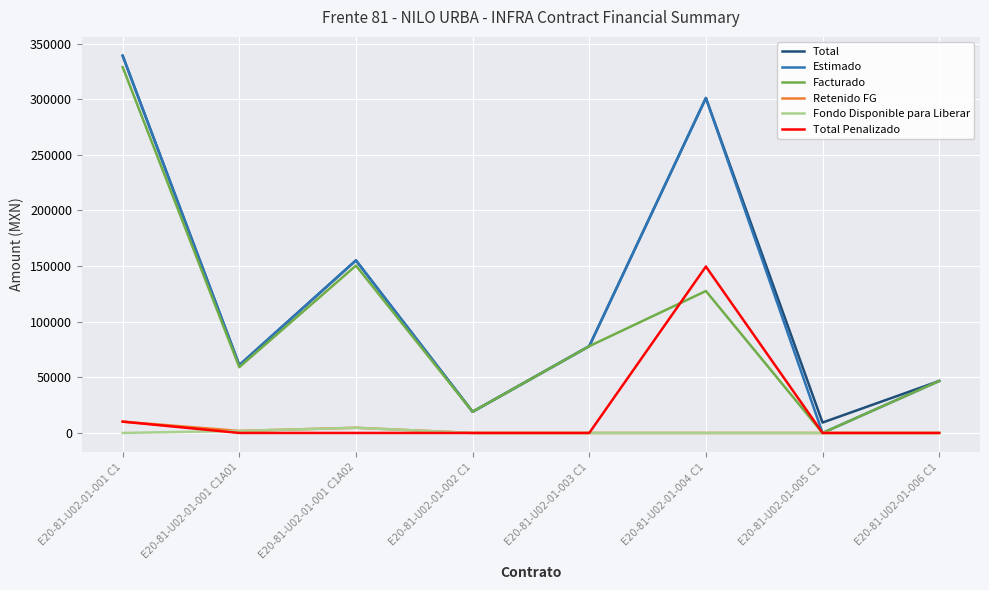

Rank the categories by Facturado value from highest to lowest.

E20-81-U02-01-001 C1, E20-81-U02-01-001 C1A02, E20-81-U02-01-004 C1, E20-81-U02-01-003 C1, E20-81-U02-01-001 C1A01, E20-81-U02-01-006 C1, E20-81-U02-01-002 C1, E20-81-U02-01-005 C1